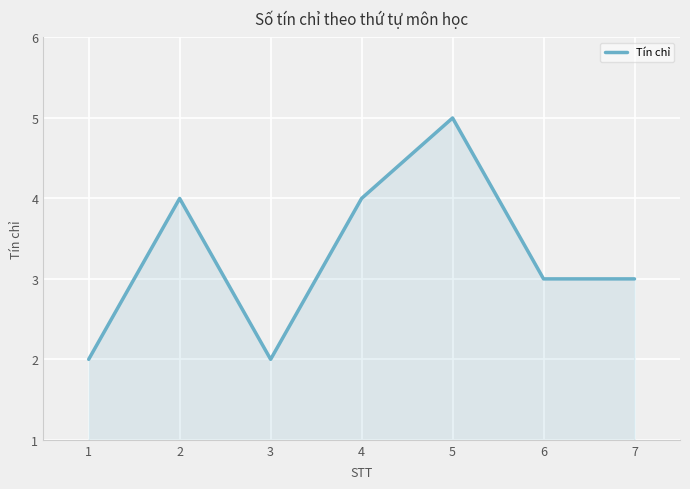

Is it true that the value at 2 is 4?

True